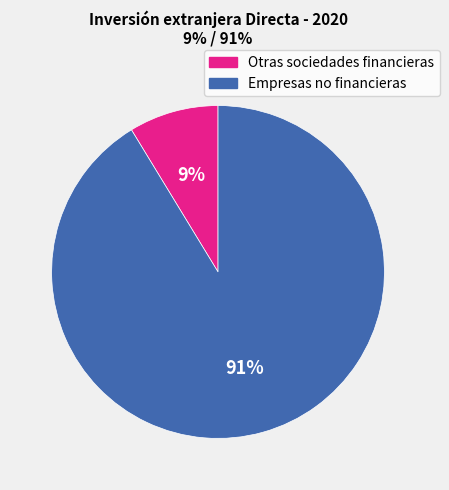

To the nearest percent, what is the average slice percentage?

50%